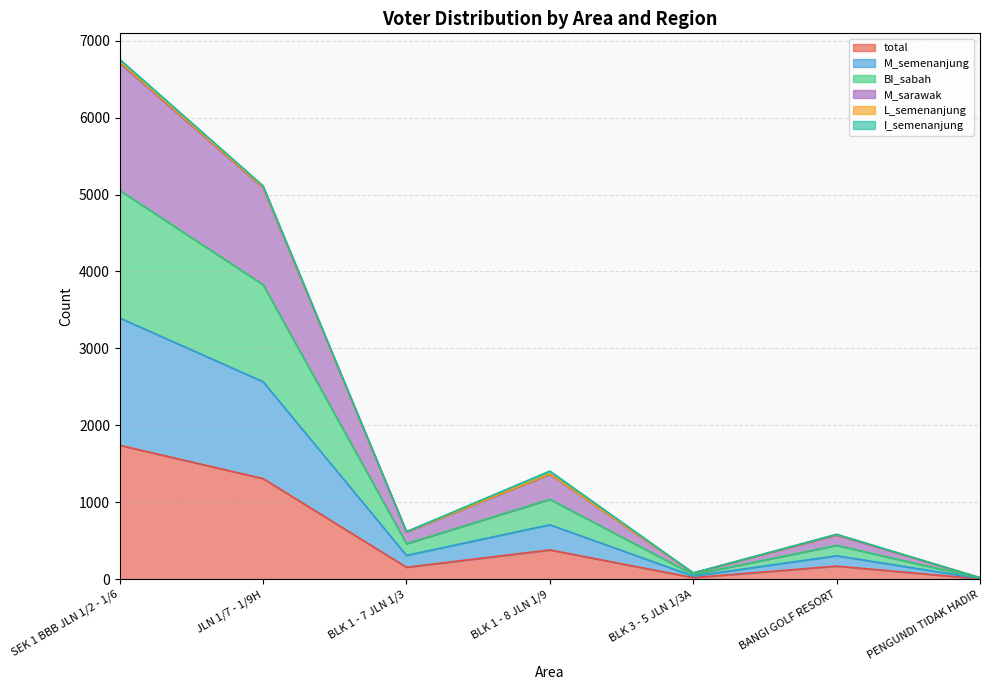

What is the highest value of the total series?

1741